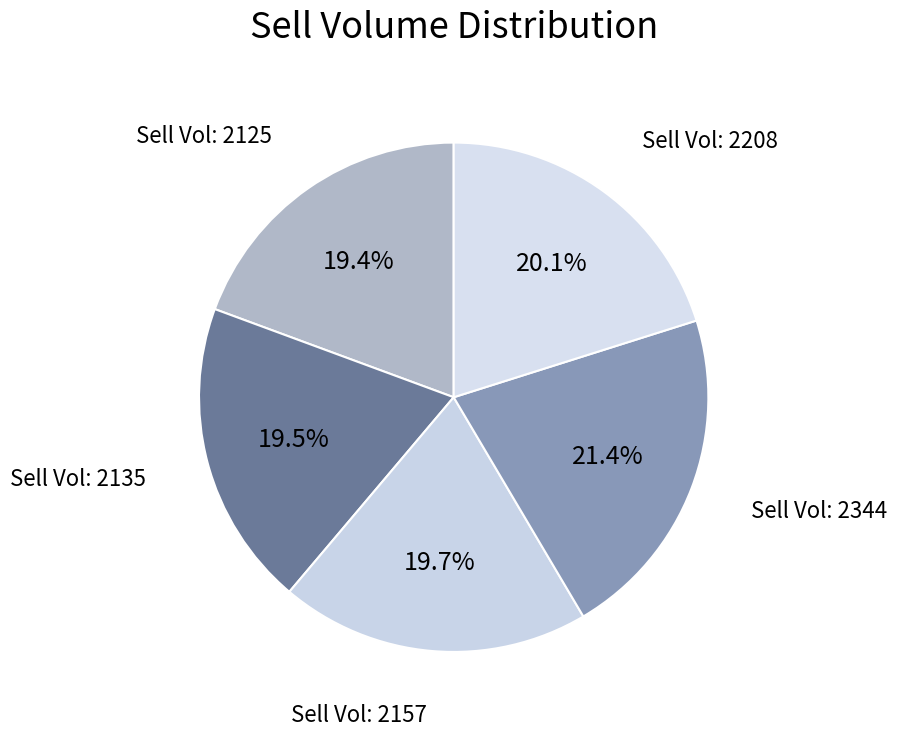

Is there any slice that represents more than half of the pie?

No